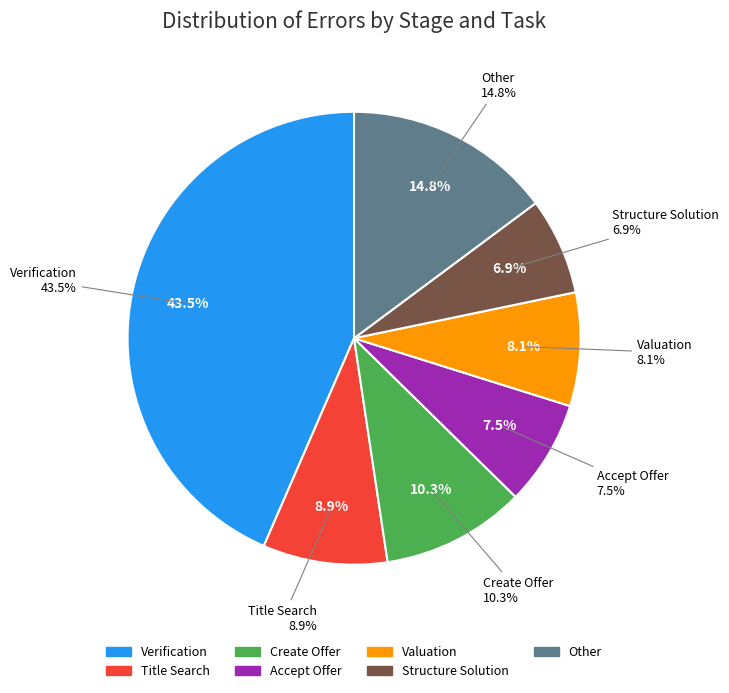

Is Other the majority of the pie?

No